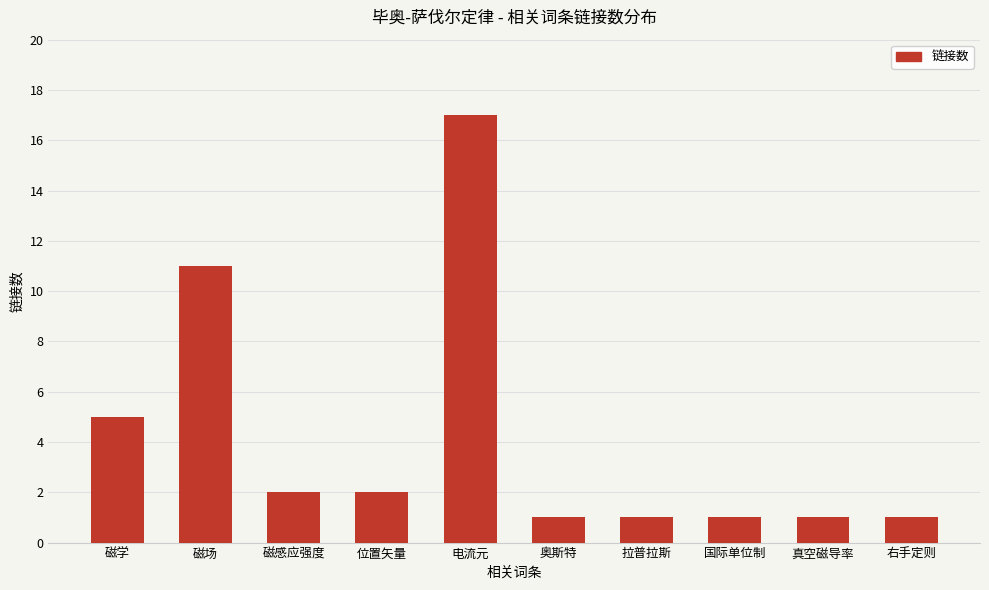

Approximately how many times larger is the value at 真空磁导率 compared to 磁感应强度?

0.5